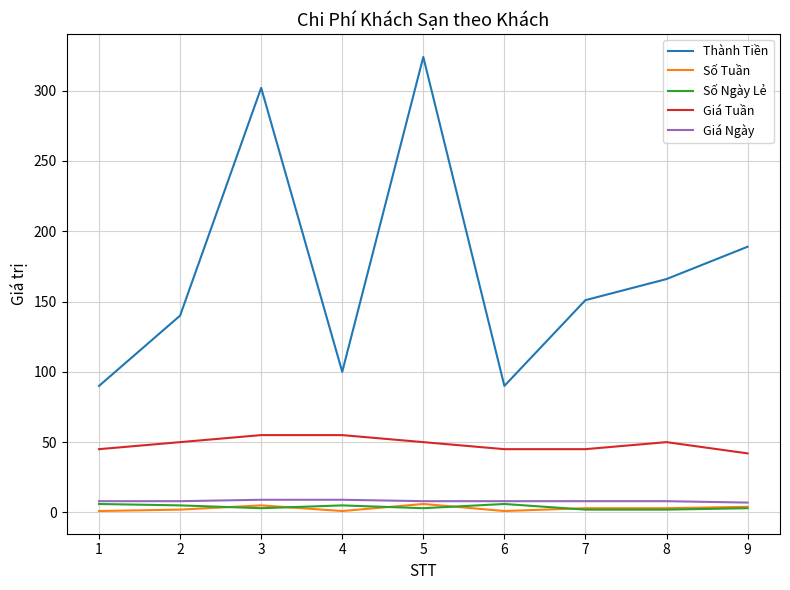

True or false: Thành Tiền has more than 1 points higher than both neighbors.

True